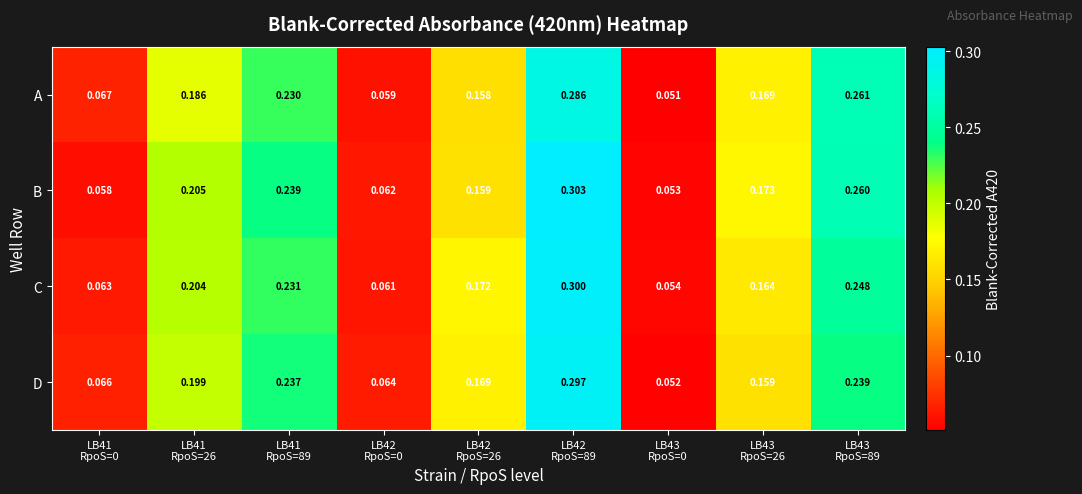

Which series has the largest range (max minus min)?

B